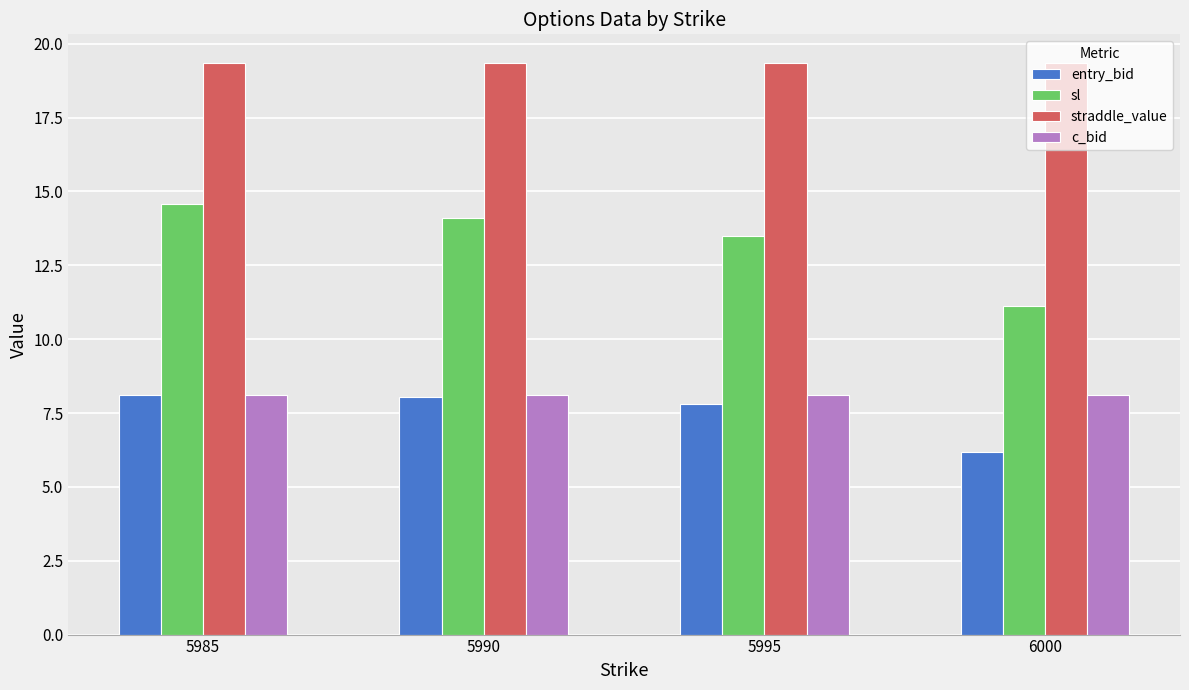

Which series changed the most between 5990 and 6000?

sl